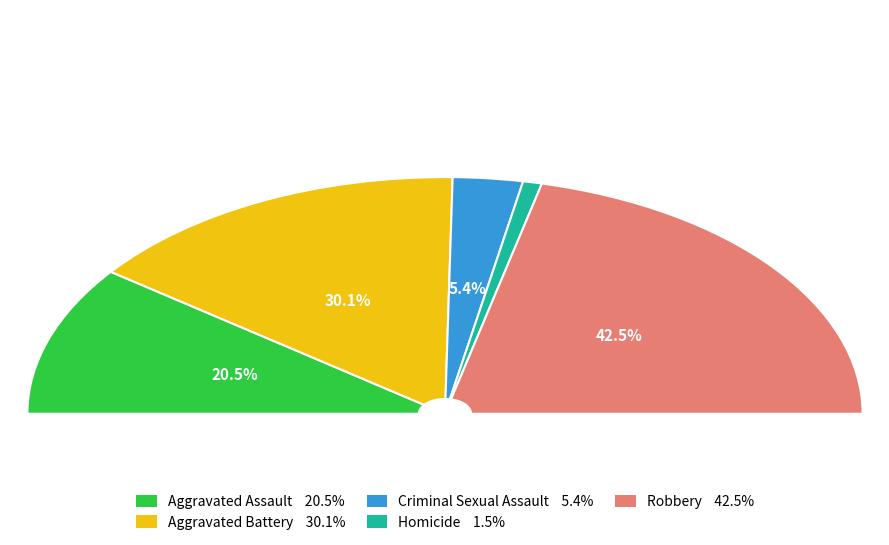

What percentage is NOT represented by Aggravated Assault?

79.5%